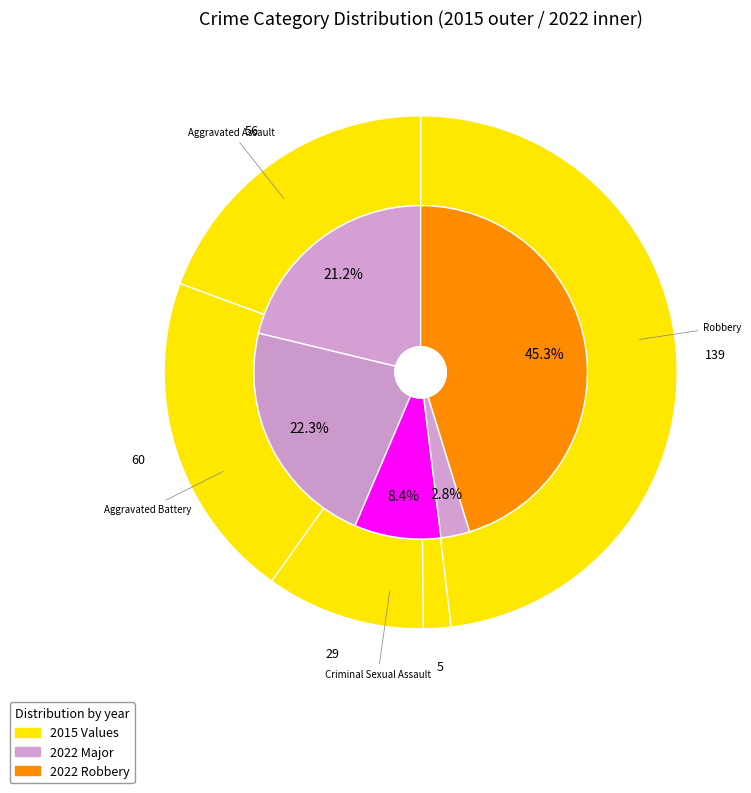

True or false: 2 accounts for 10% of the total.

True